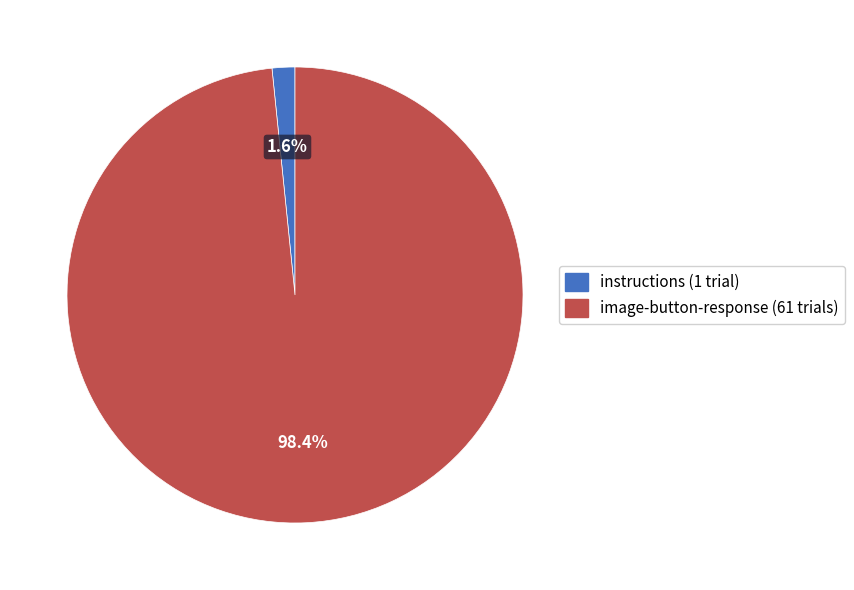

Between image-button-response and instructions, which is larger?

image-button-response